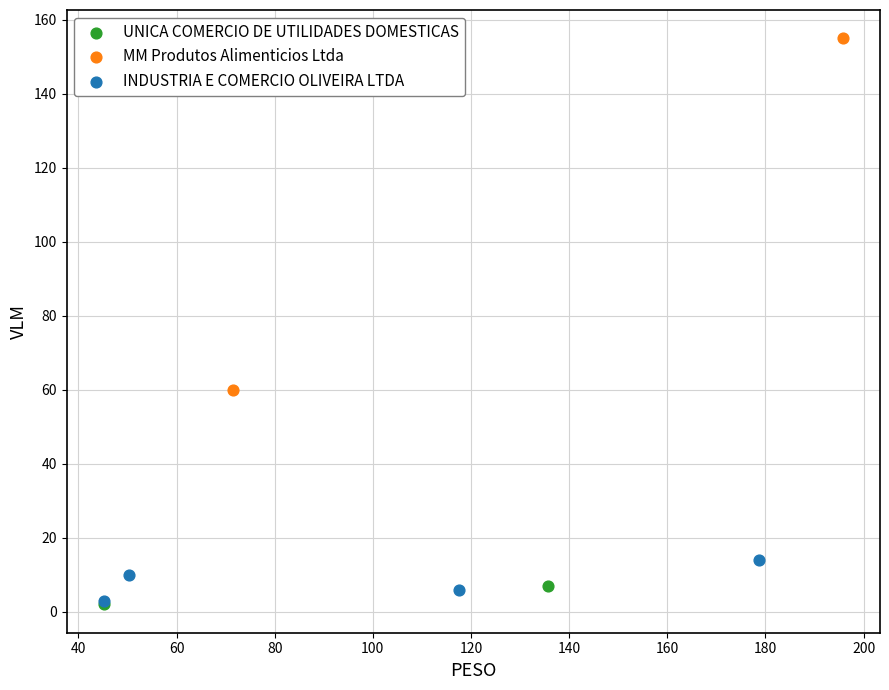

What are all the series names shown in the legend?

UNICA COMERCIO DE UTILIDADES DOMESTICAS, MM Produtos Alimenticios Ltda, INDUSTRIA E COMERCIO OLIVEIRA LTDA